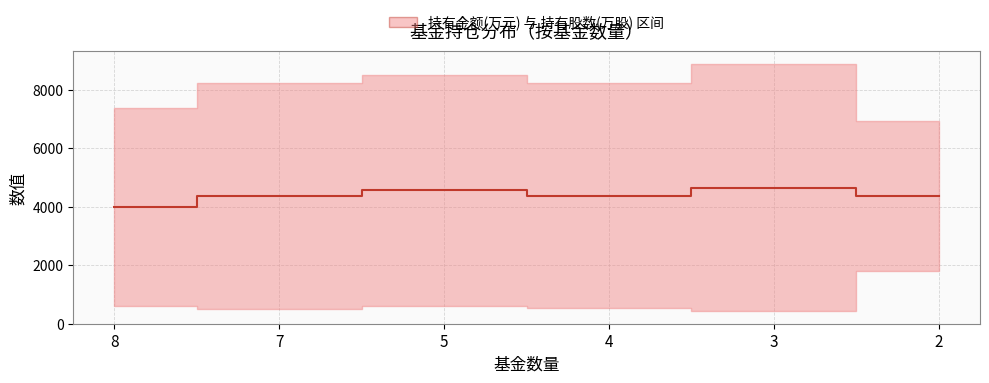

What is the value of the 5th point from the left?

4657.9